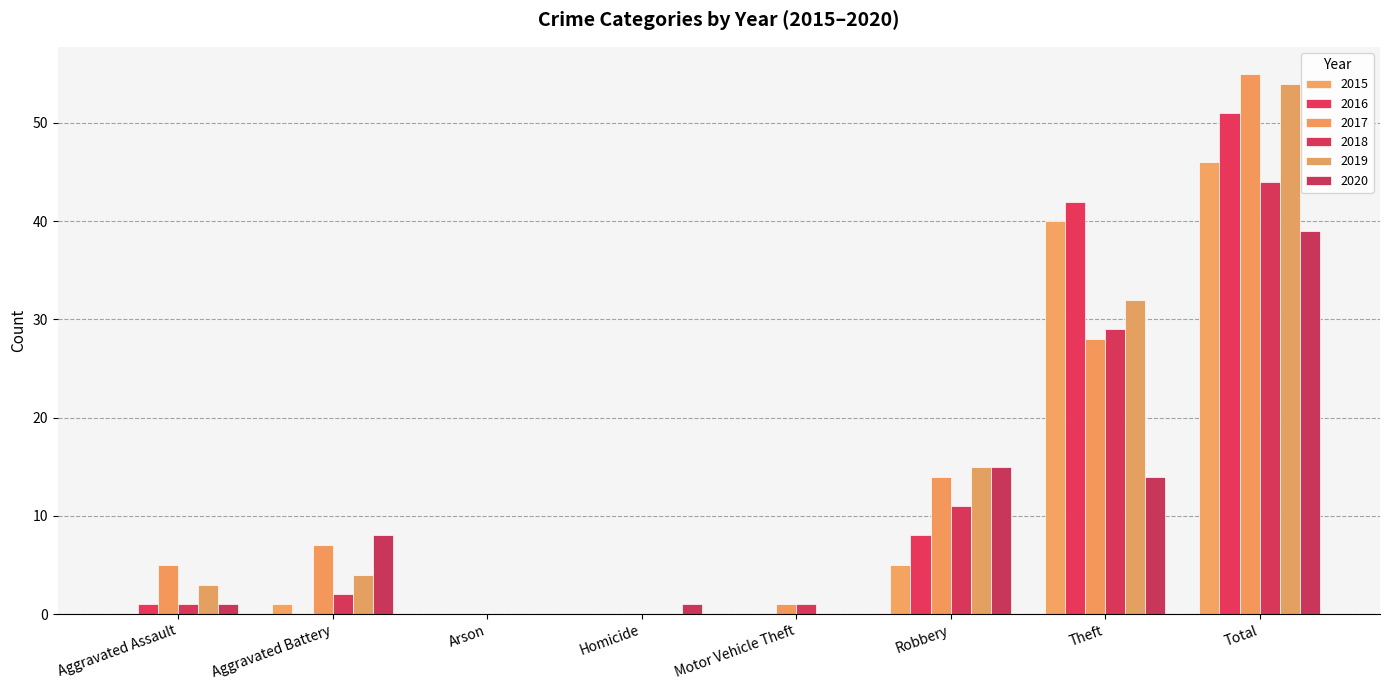

At which category is the sum across all series the highest?

Total